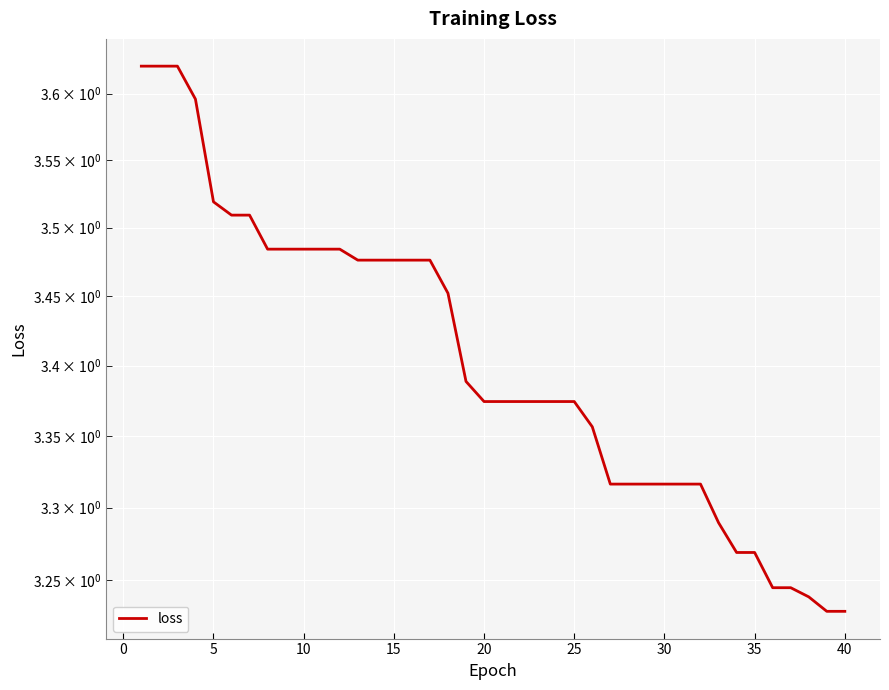

Reading left to right, extract all data points from this chart.

3.6	3.6	3.6	3.6	3.5	3.5	3.5	3.5	3.5	3.5	3.5	3.5	3.5	3.5	3.5	3.5	3.5	3.5	3.4	3.4	3.4	3.4	3.4	3.4	3.4	3.4	3.3	3.3	3.3	3.3	3.3	3.3	3.3	3.3	3.3	3.2	3.2	3.2	3.2	3.2